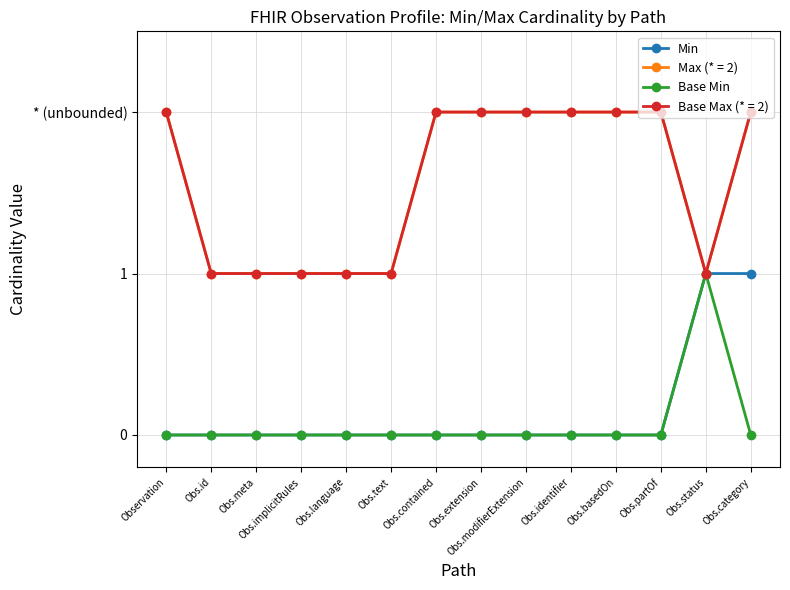

Does the chart have visible grid lines?

Yes